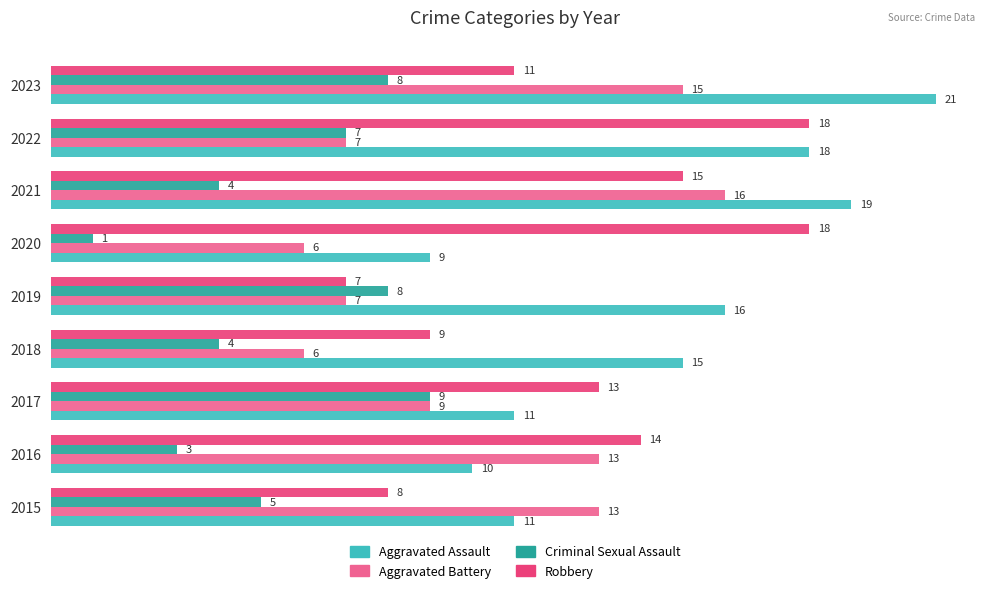

What is the difference between the maximum and minimum values in the Robbery series?

11